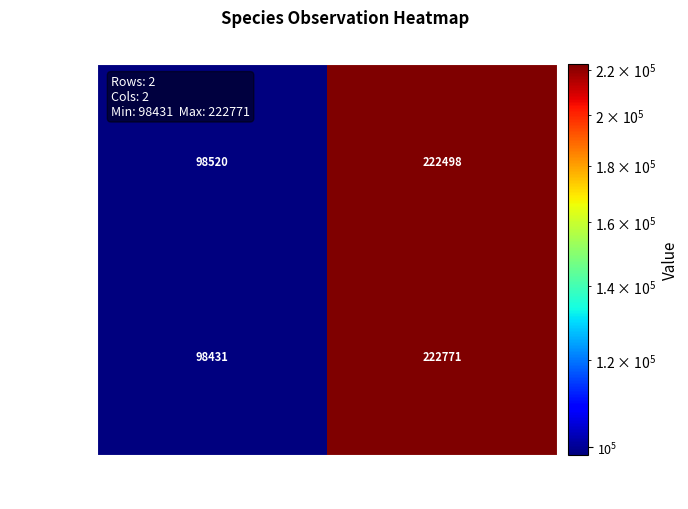

Rank the series by their maximum value, from lowest to highest.

61045841, 61045838